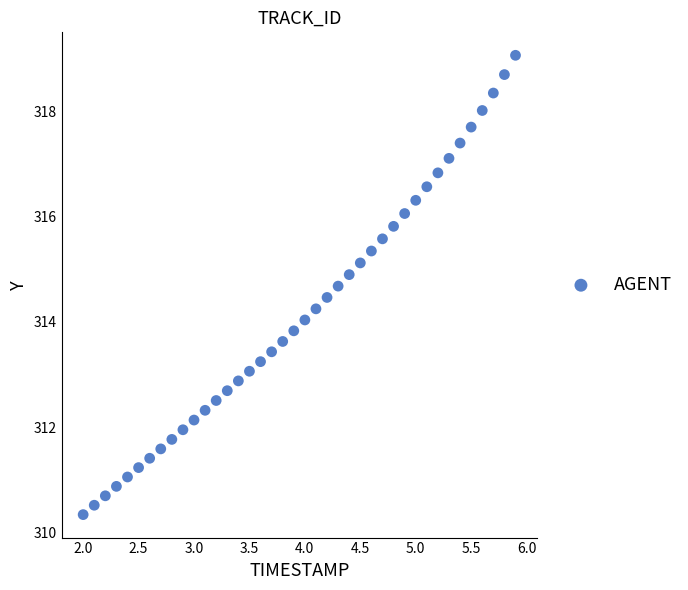

What is the range of Y values (max minus min)?

8.7